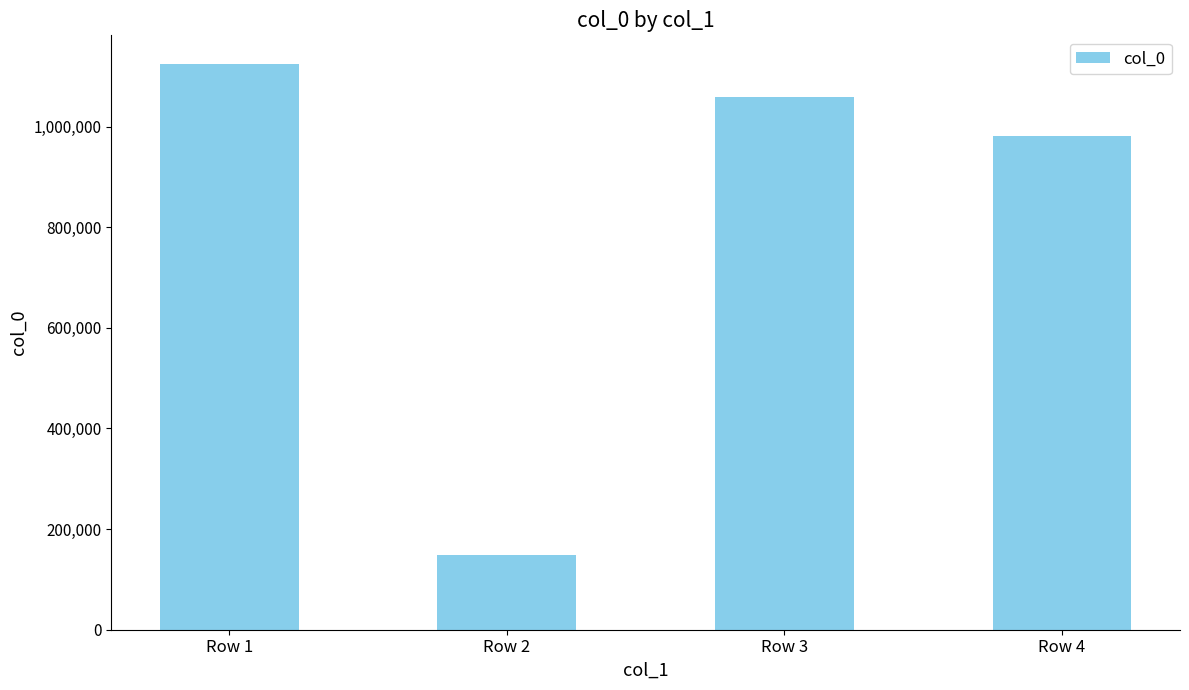

Where does the data first go above 1058981?

Row 1